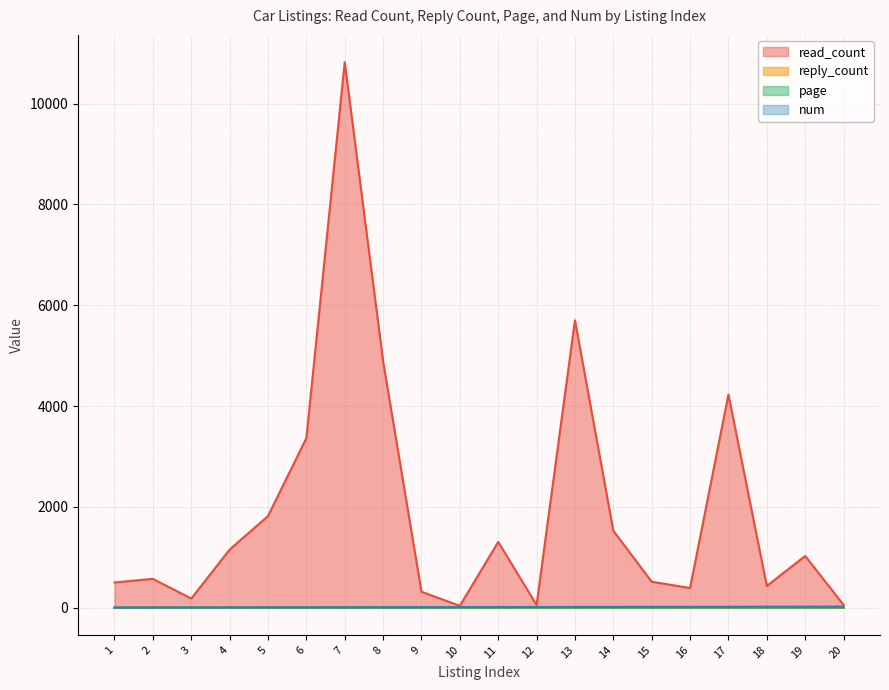

At which label does num reach its minimum?

1